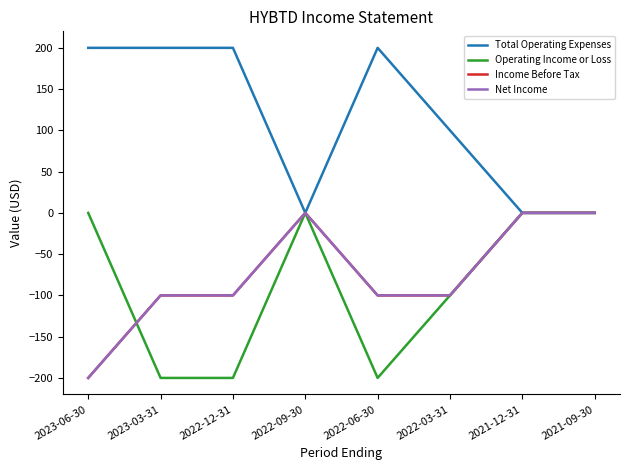

What is the sum of all Net Income values?

-600